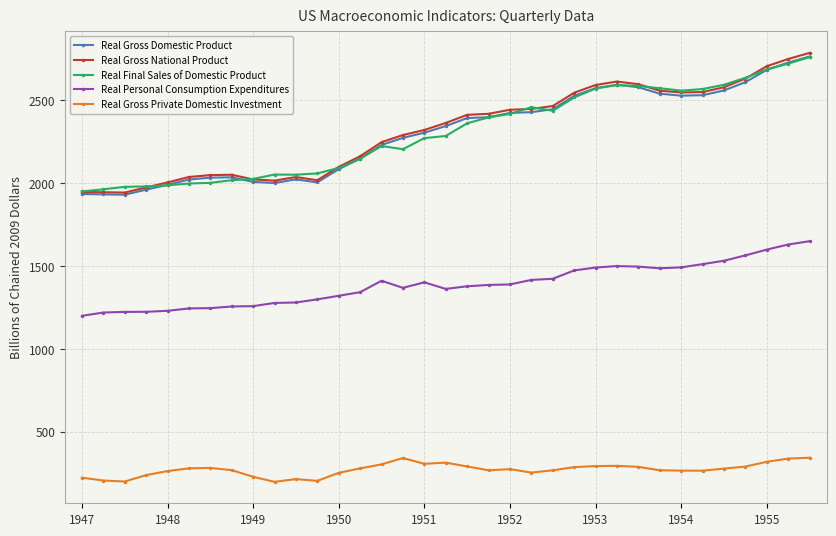

Which series has the widest spread of values?

Real Gross National Product